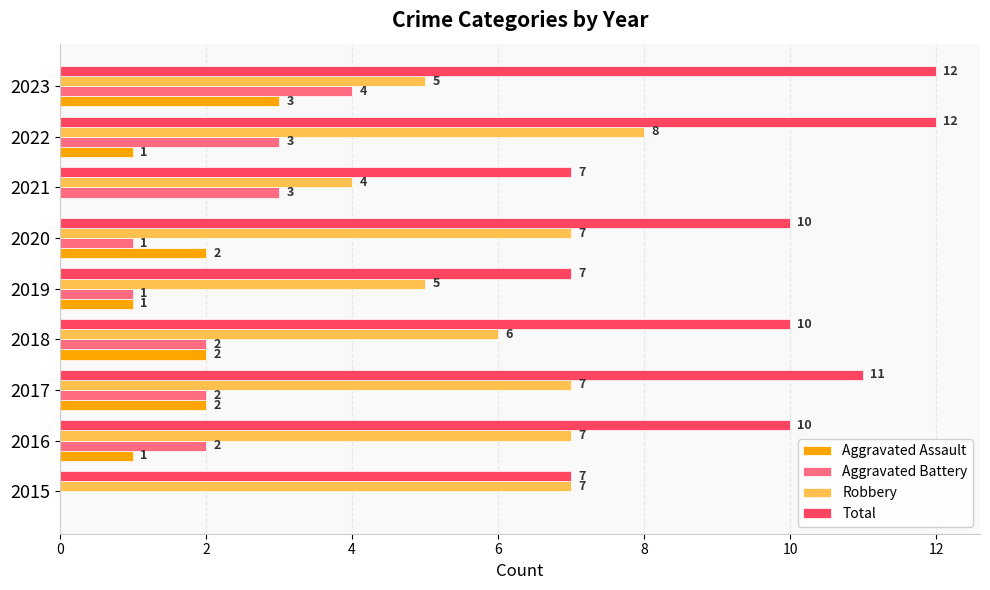

What is the total value across all series at 2020?

20